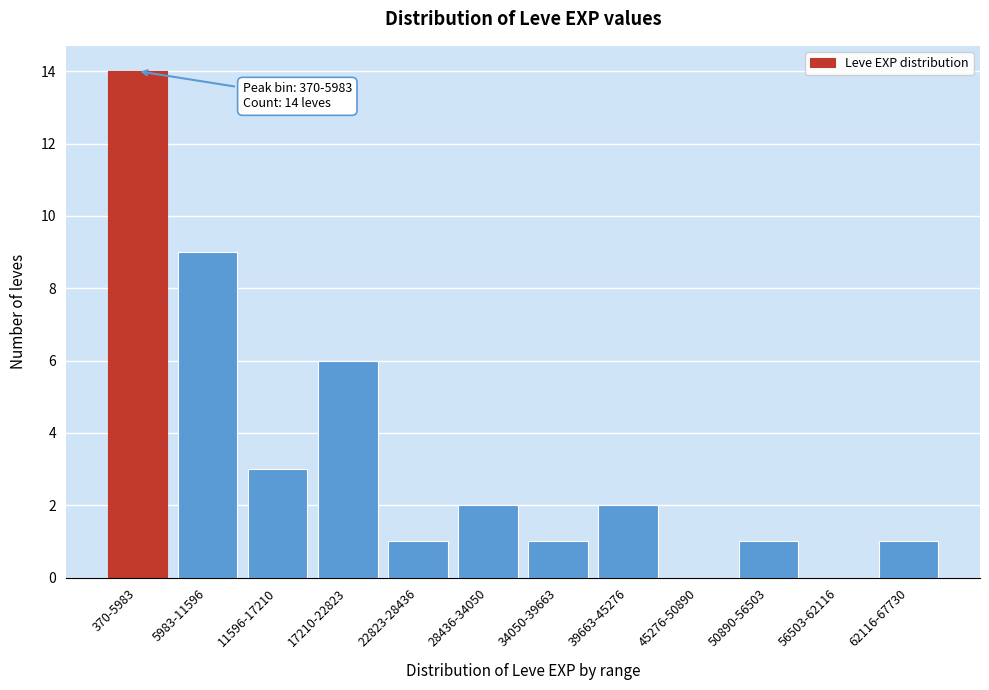

Reading left to right, list all the values displayed in this chart.

370-5983=14	5983-11596=9	11596-17210=3	17210-22823=6	22823-28436=1	28436-34050=2	34050-39663=1	39663-45276=2	45276-50890=0	50890-56503=1	56503-62116=0	62116-67730=1